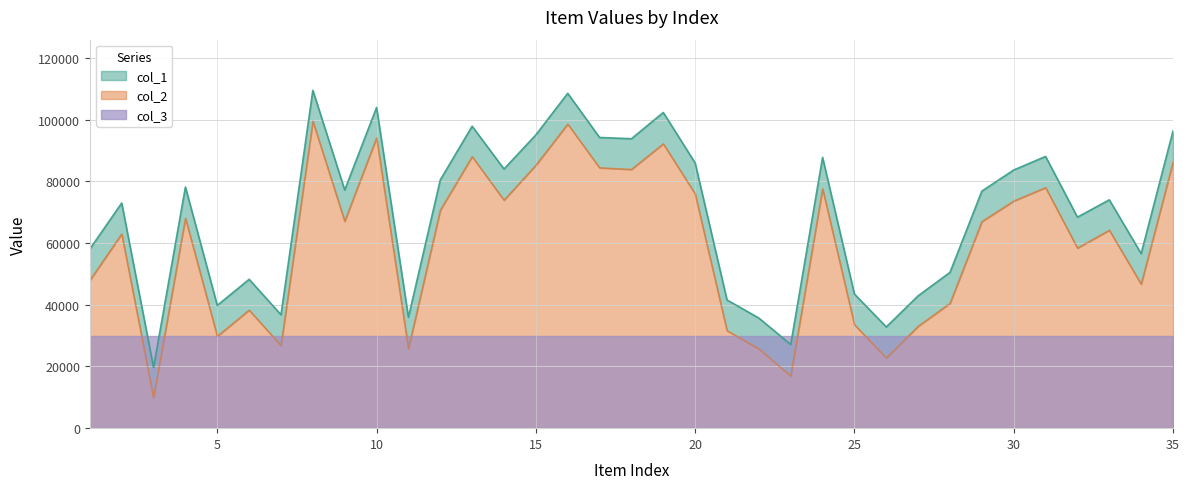

How many values in the col_1 series exceed 76870?

17